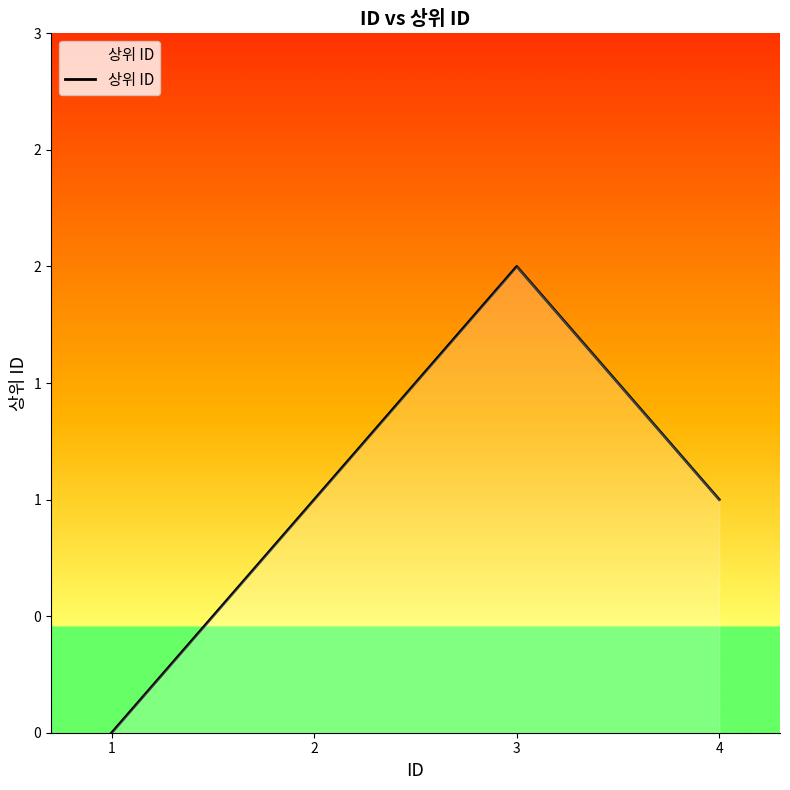

Does the chart have visible grid lines?

No